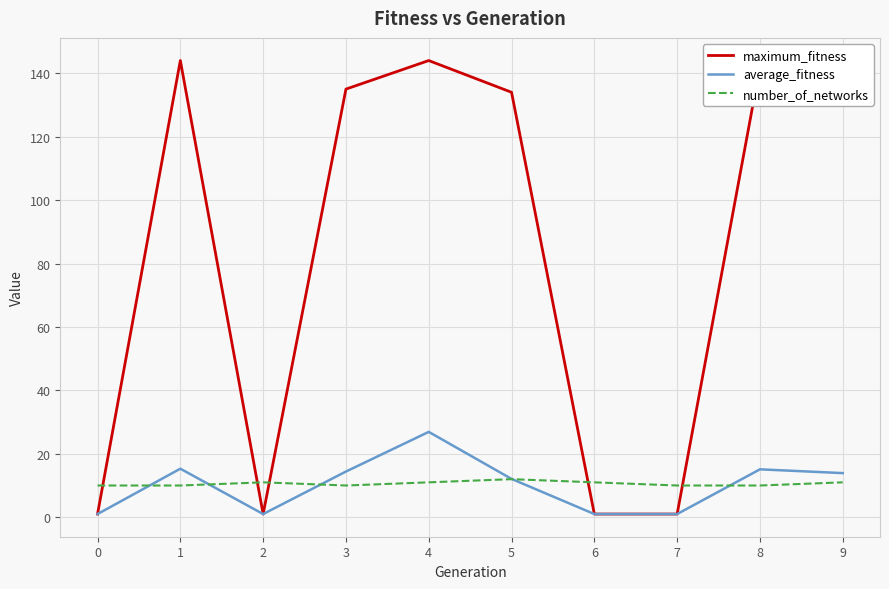

Rank the series by their maximum value, from lowest to highest.

number_of_networks, average_fitness, maximum_fitness